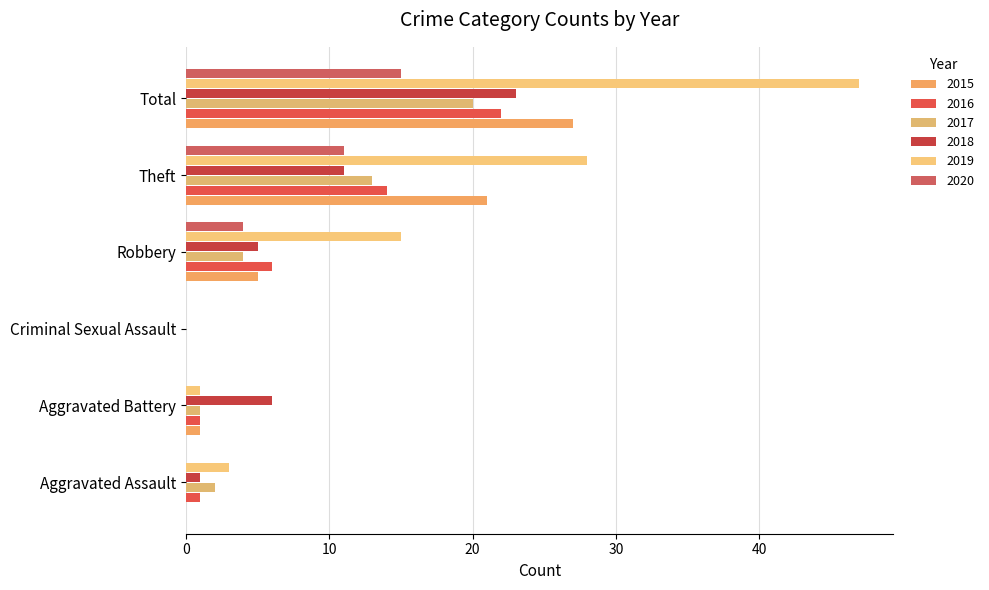

How many positive values does the 2019 series have?

5